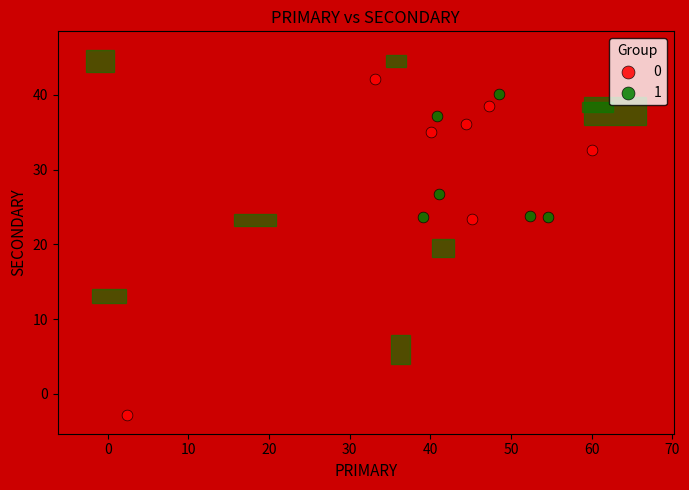

Which series reaches the maximum Y coordinate?

0